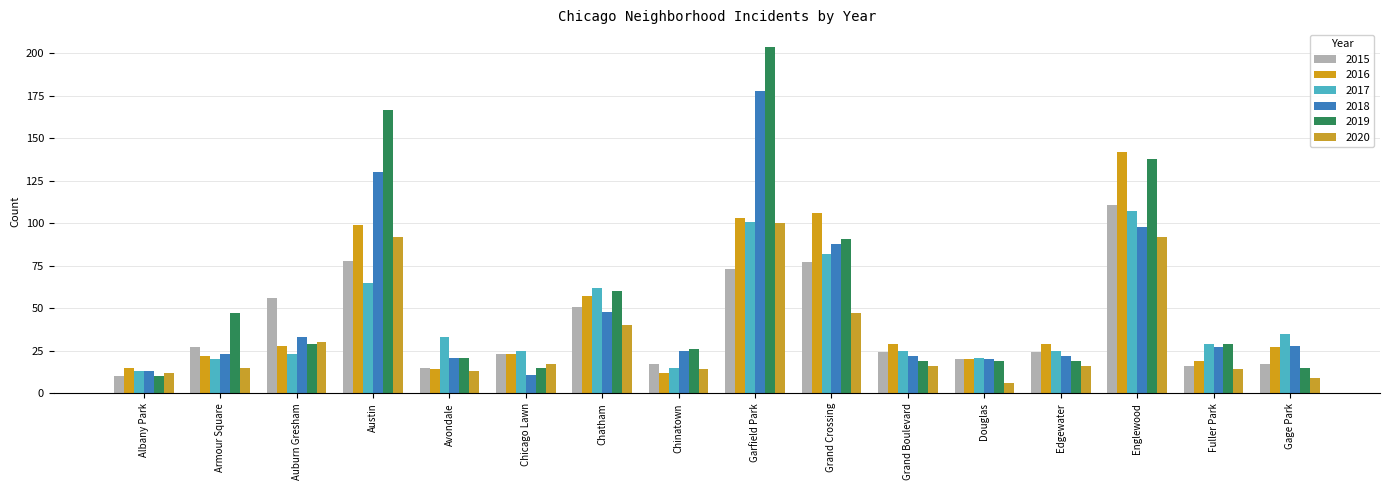

Reading left to right, extract all data points from this chart.

2015: Albany Park=10	Armour Square=27	Auburn Gresham=56	Austin=78	Avondale=15	Chicago Lawn=23	Chatham=51	Chinatown=17	Garfield Park=73	Grand Crossing=77	Grand Boulevard=24	Douglas=20	Edgewater=24	Englewood=111	Fuller Park=16	Gage Park=17
2016: Albany Park=15	Armour Square=22	Auburn Gresham=28	Austin=99	Avondale=14	Chicago Lawn=23	Chatham=57	Chinatown=12	Garfield Park=103	Grand Crossing=106	Grand Boulevard=29	Douglas=20	Edgewater=29	Englewood=142	Fuller Park=19	Gage Park=27
2017: Albany Park=13	Armour Square=20	Auburn Gresham=23	Austin=65	Avondale=33	Chicago Lawn=25	Chatham=62	Chinatown=15	Garfield Park=101	Grand Crossing=82	Grand Boulevard=25	Douglas=21	Edgewater=25	Englewood=107	Fuller Park=29	Gage Park=35
2018: Albany Park=13	Armour Square=23	Auburn Gresham=33	Austin=130	Avondale=21	Chicago Lawn=11	Chatham=48	Chinatown=25	Garfield Park=178	Grand Crossing=88	Grand Boulevard=22	Douglas=20	Edgewater=22	Englewood=98	Fuller Park=27	Gage Park=28
2019: Albany Park=10	Armour Square=47	Auburn Gresham=29	Austin=167	Avondale=21	Chicago Lawn=15	Chatham=60	Chinatown=26	Garfield Park=204	Grand Crossing=91	Grand Boulevard=19	Douglas=19	Edgewater=19	Englewood=138	Fuller Park=29	Gage Park=15
2020: Albany Park=12	Armour Square=15	Auburn Gresham=30	Austin=92	Avondale=13	Chicago Lawn=17	Chatham=40	Chinatown=14	Garfield Park=100	Grand Crossing=47	Grand Boulevard=16	Douglas=6	Edgewater=16	Englewood=92	Fuller Park=14	Gage Park=9